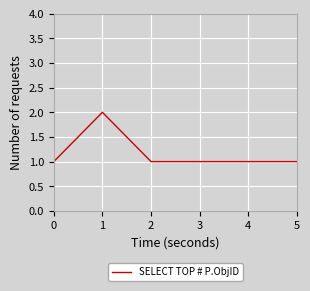

True or false: the data has more than 2 interior local peaks.

False